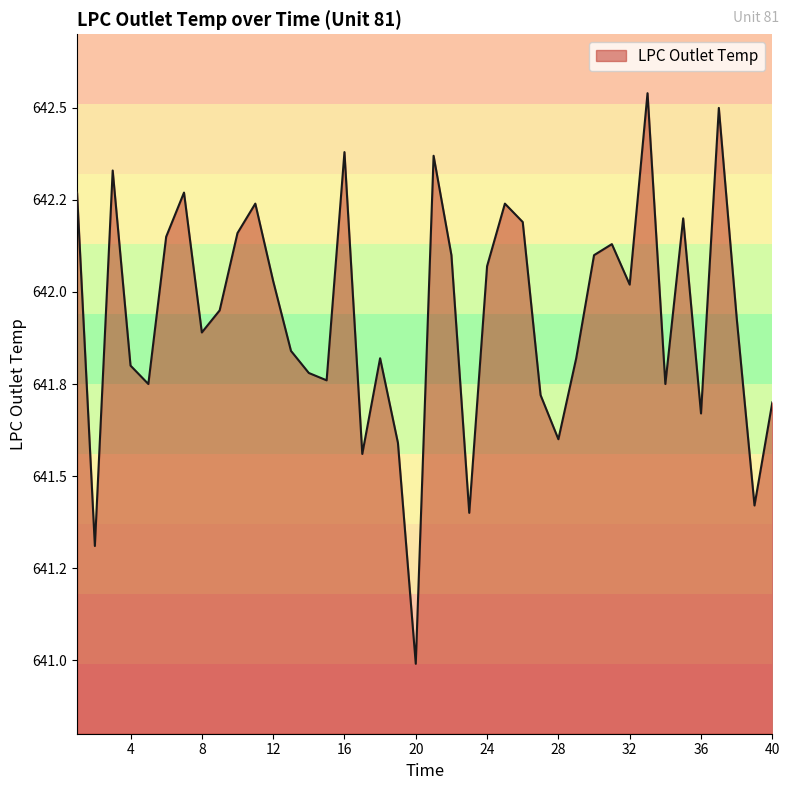

Is this an area chart (filled region under the line)?

Yes